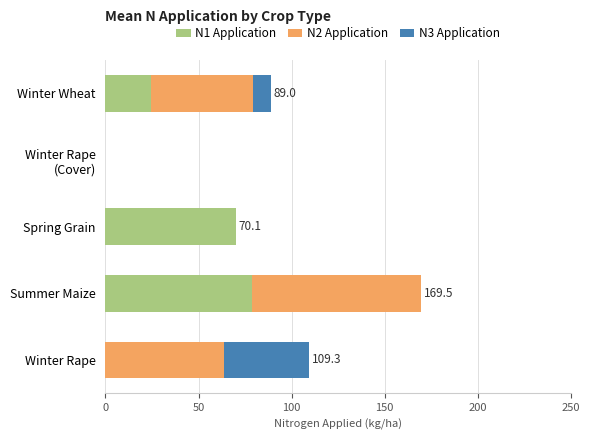

Count the number of categories in the chart.

5